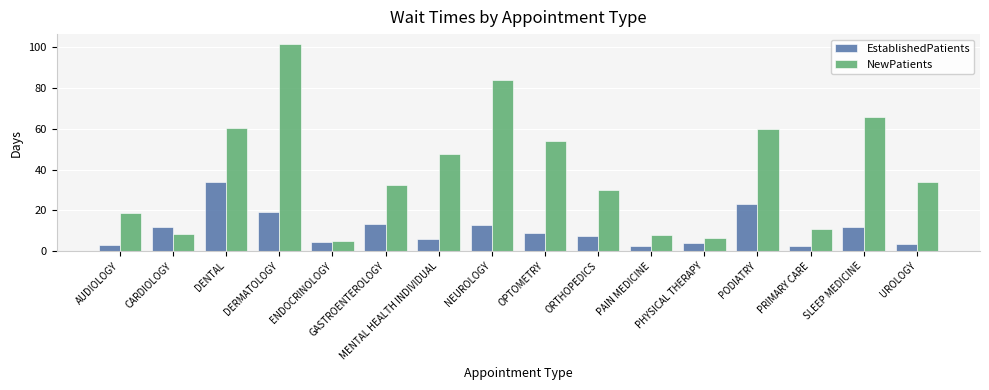

Is it true that NewPatients equals 6.2 at PHYSICAL THERAPY?

True